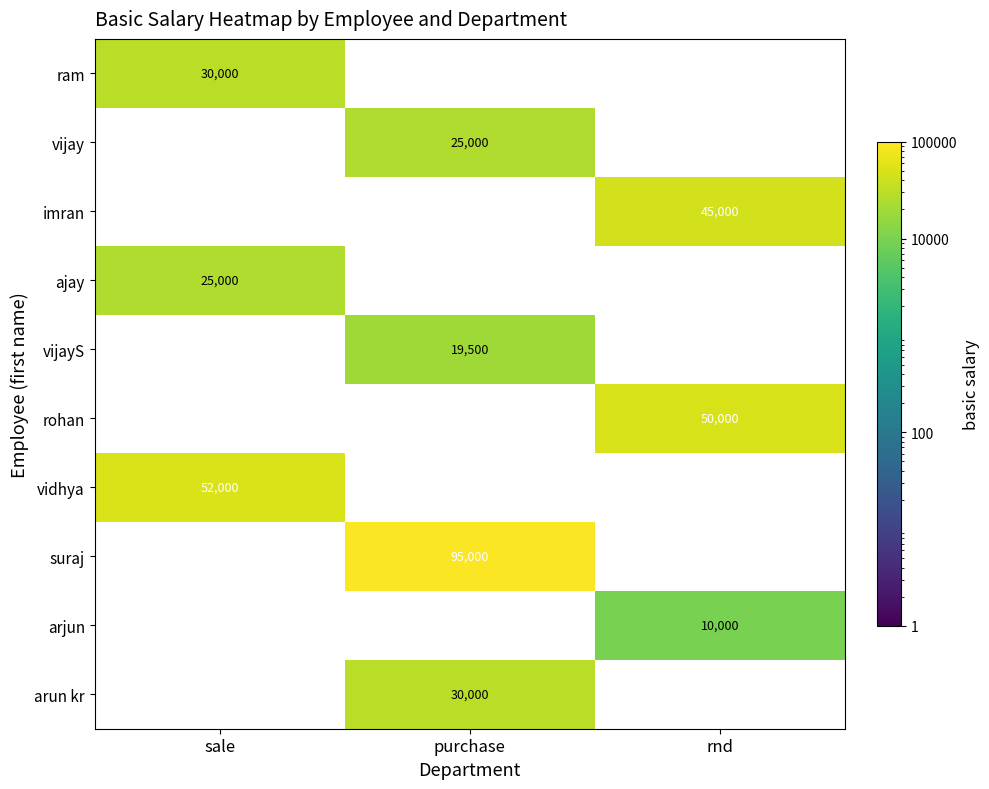

Count the number of categories in the chart.

3